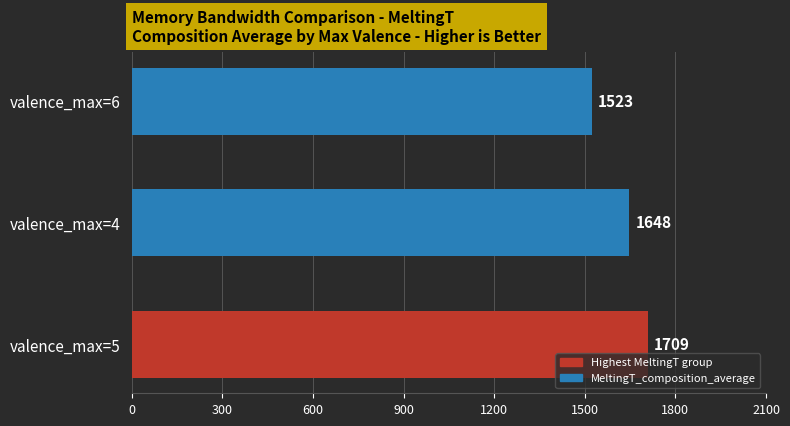

What is the minimum value shown in the chart?

1523.0